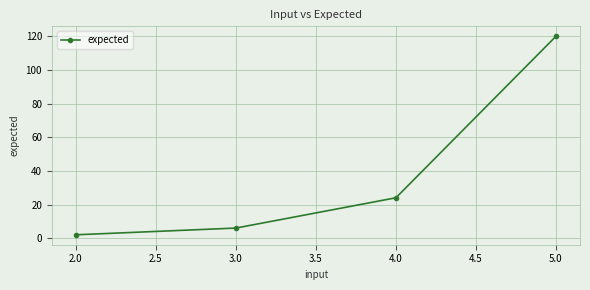

What is the maximum value shown in the chart?

120